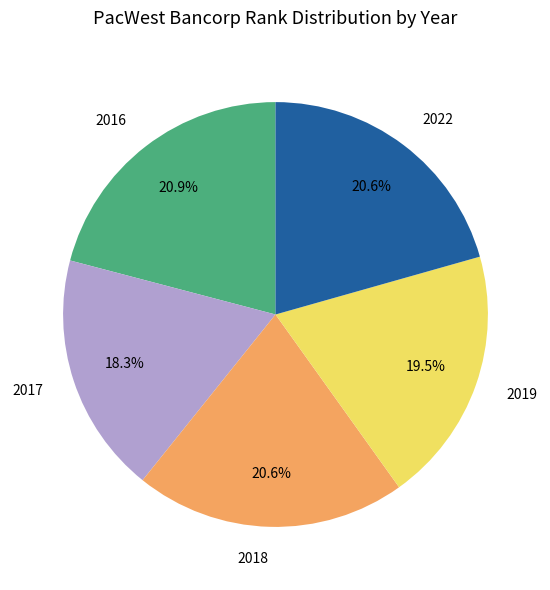

What is the smallest slice in the pie chart?

2017